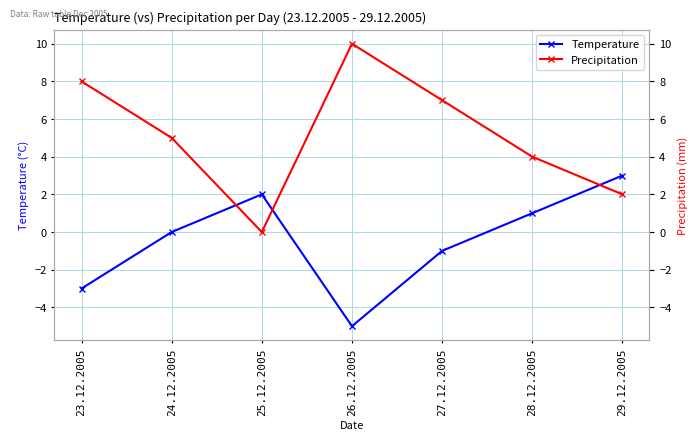

True or false: Precipitation has a value of 7 at 27.12.2005.

True